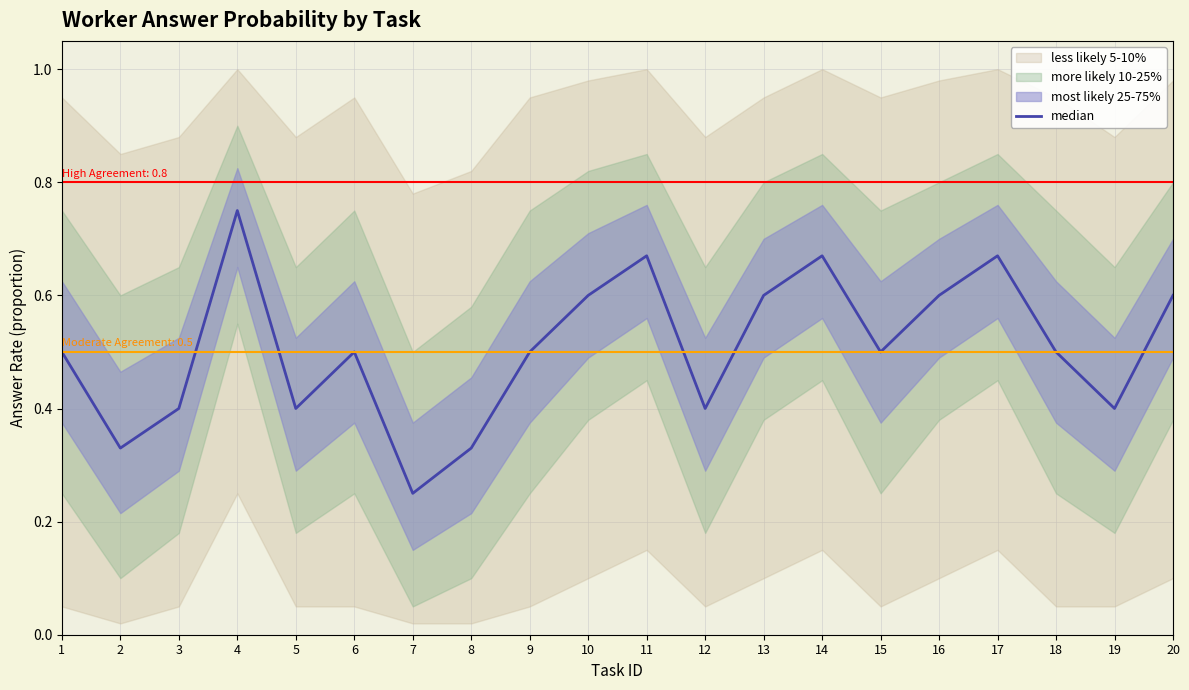

Reading right to left, list all the values displayed in this chart.

20=0.6	19=0.4	18=0.5	17=0.7	16=0.6	15=0.5	14=0.7	13=0.6	12=0.4	11=0.7	10=0.6	9=0.5	8=0.3	7=0.2	6=0.5	5=0.4	4=0.8	3=0.4	2=0.3	1=0.5